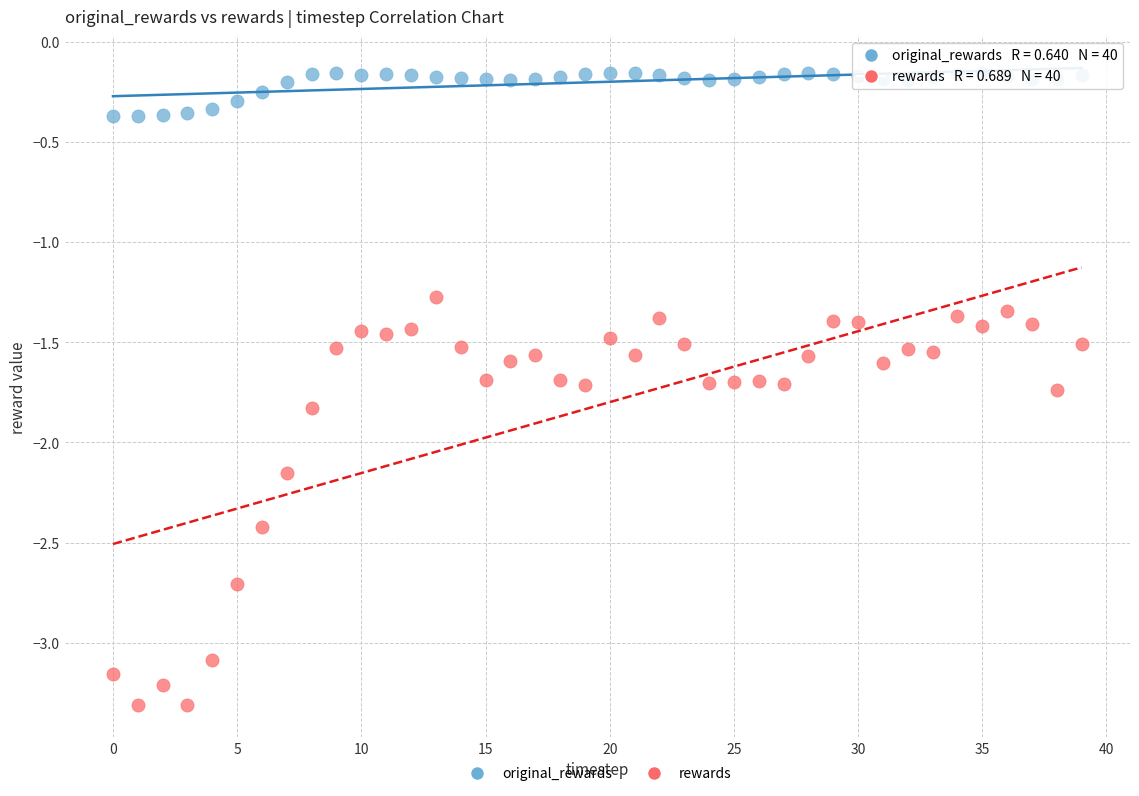

What are all the series names shown in the legend?

original_rewards, rewards